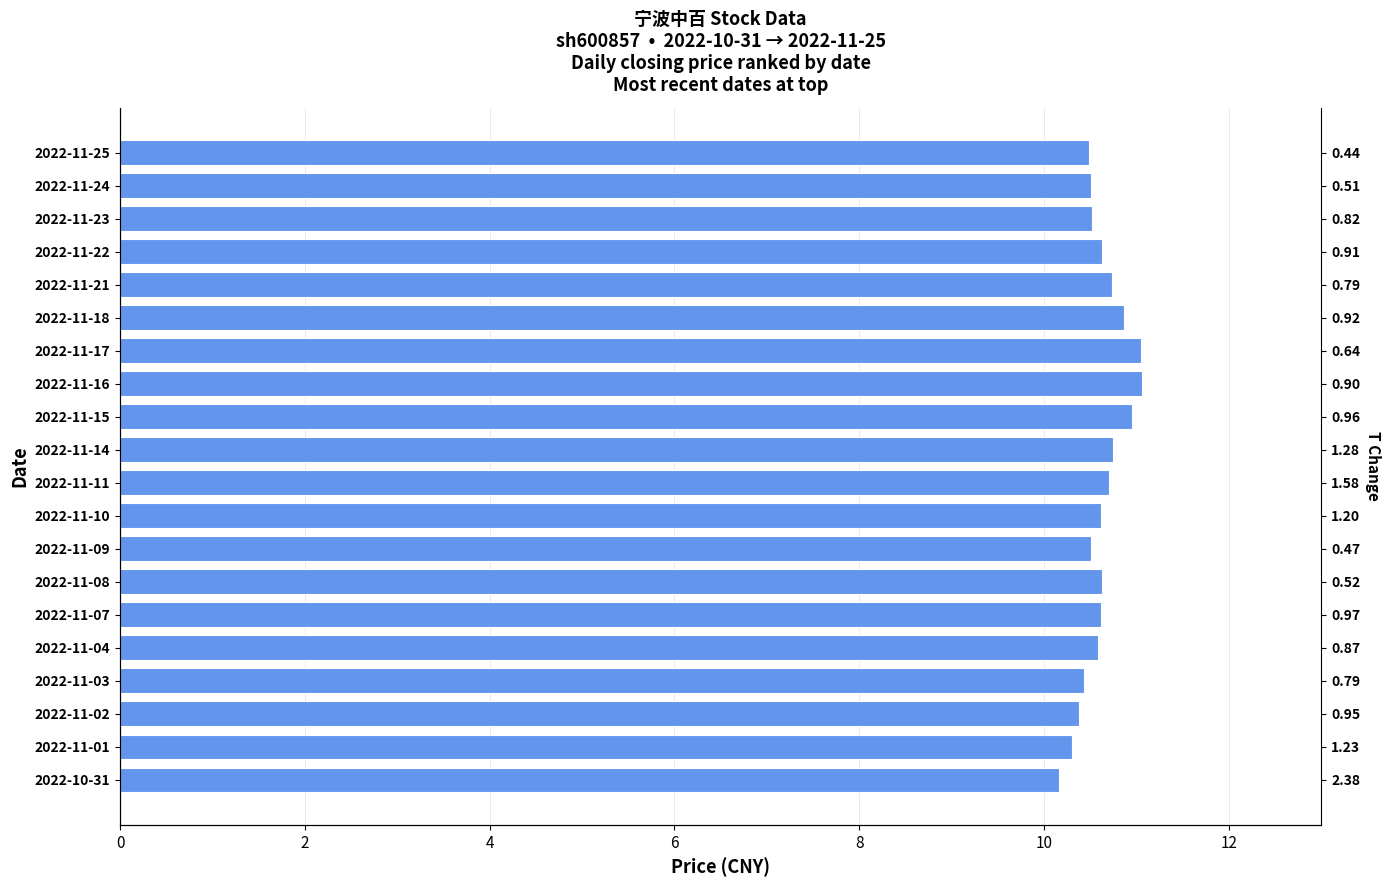

The value at 2022-11-21 is 19.1. True or false?

False